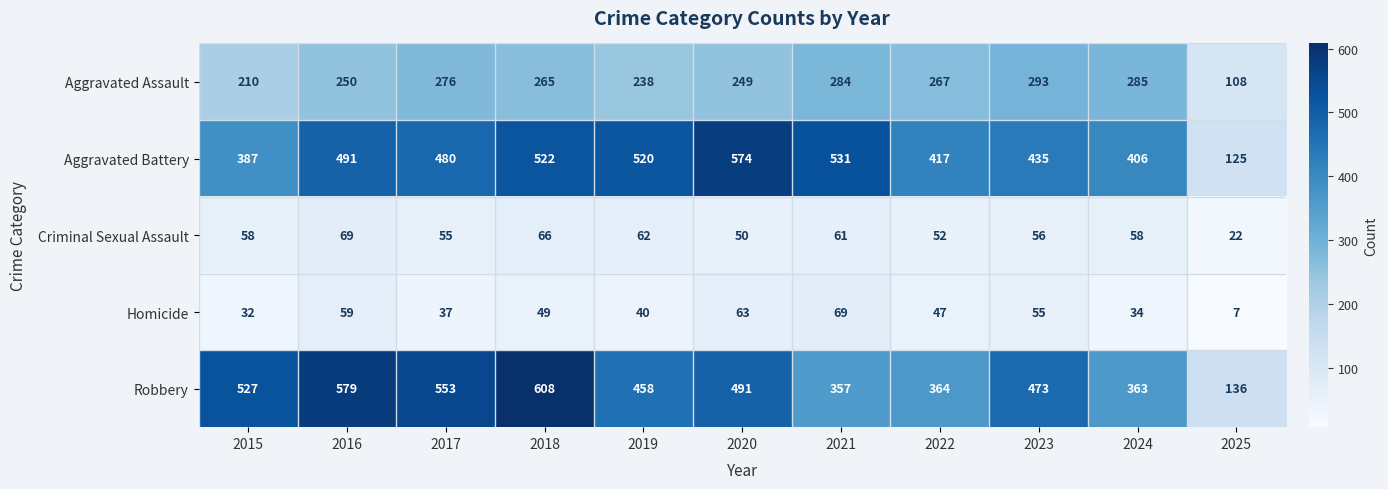

The value of Robbery at 2025 is 227. True or false?

False